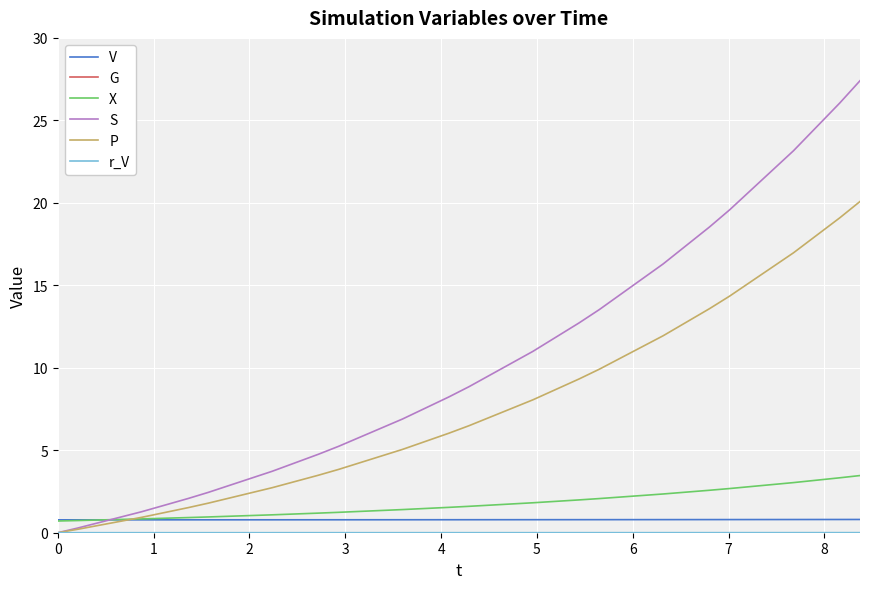

Which series has the largest total across all categories?

S